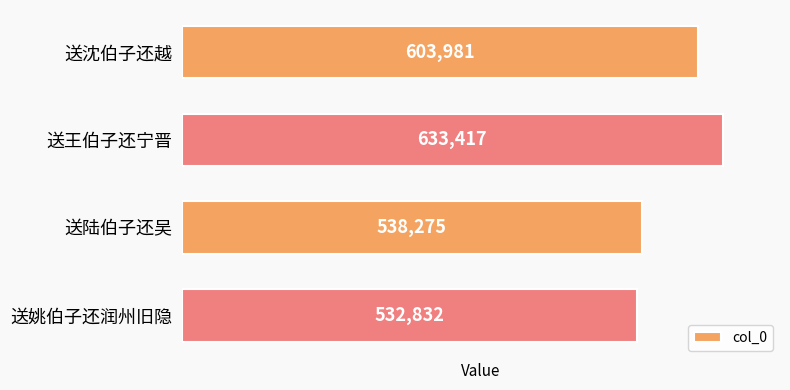

What is the difference between the maximum and minimum values?

100585